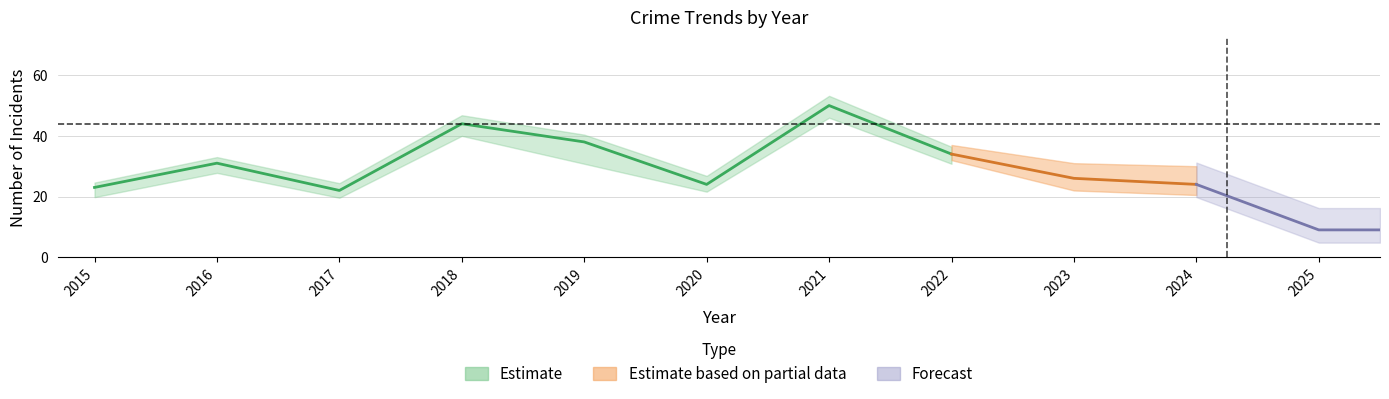

The value of Robbery at 2021 is 29. True or false?

False